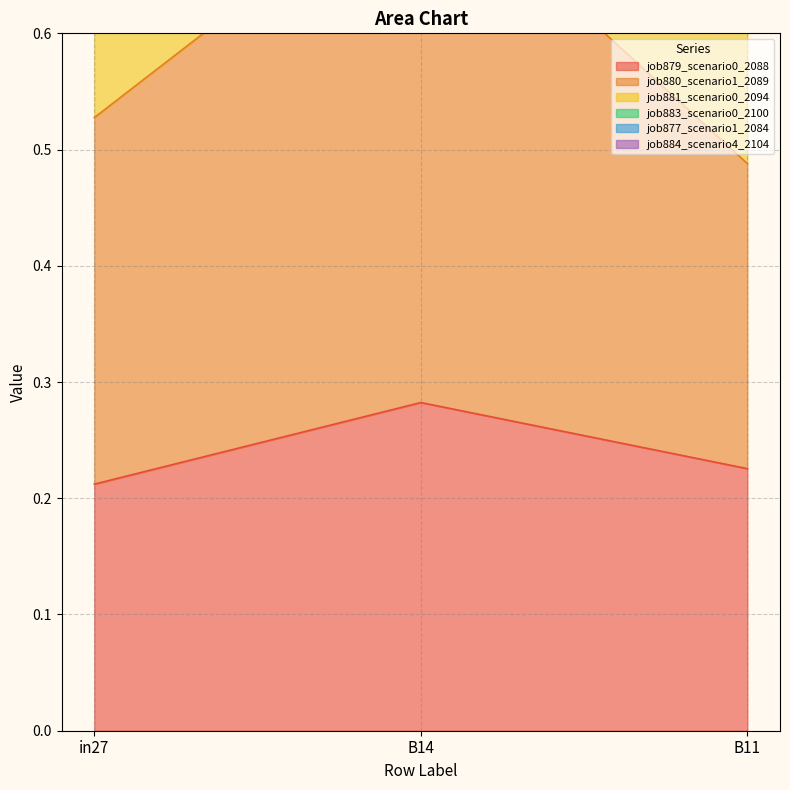

List the labels in order of job879_scenario0_2088 value, smallest first.

in27, B11, B14